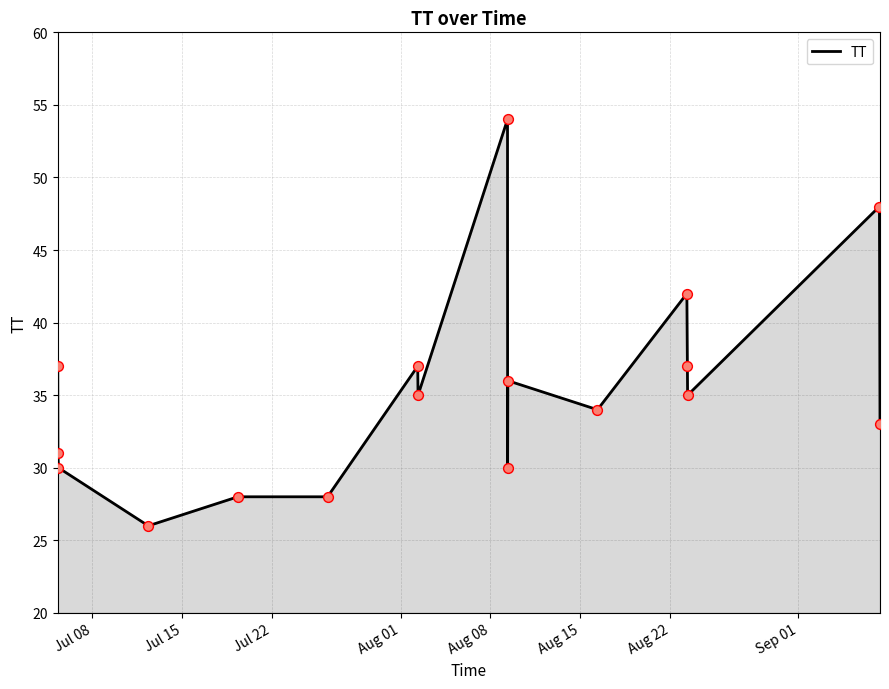

What is the greatest value displayed?

54